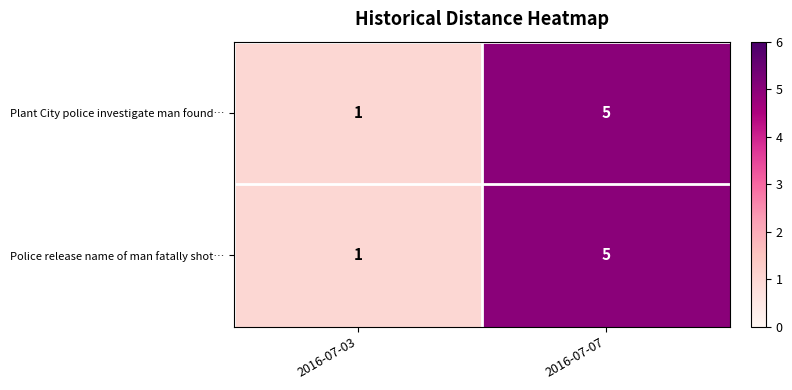

What is the total value across all series at 2016-07-03?

2